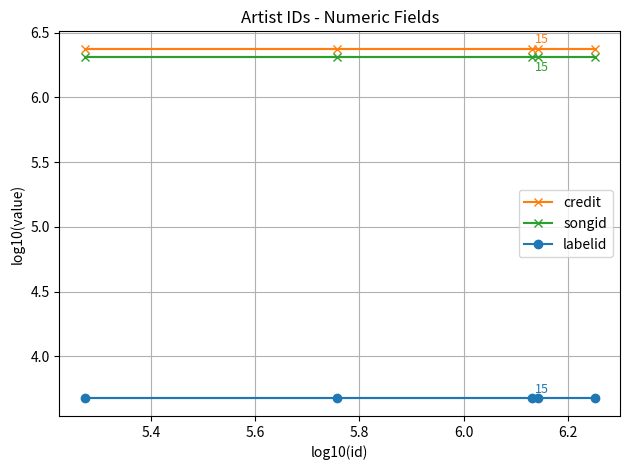

True or false: labelid and credit cross at least once.

False